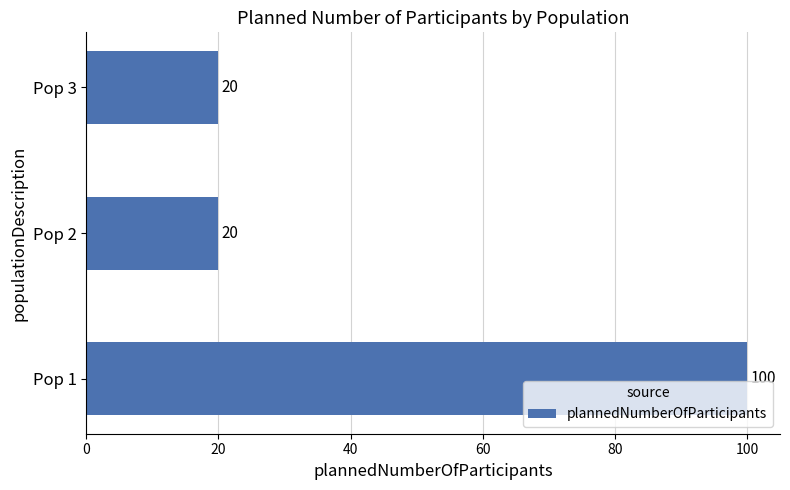

What is the difference between the values at Pop 1 and Pop 3?

80